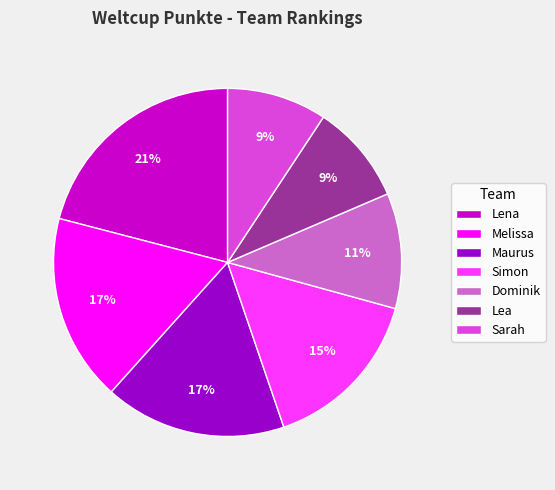

To the nearest percent, what is the combined percentage of Sarah and Dominik?

20%